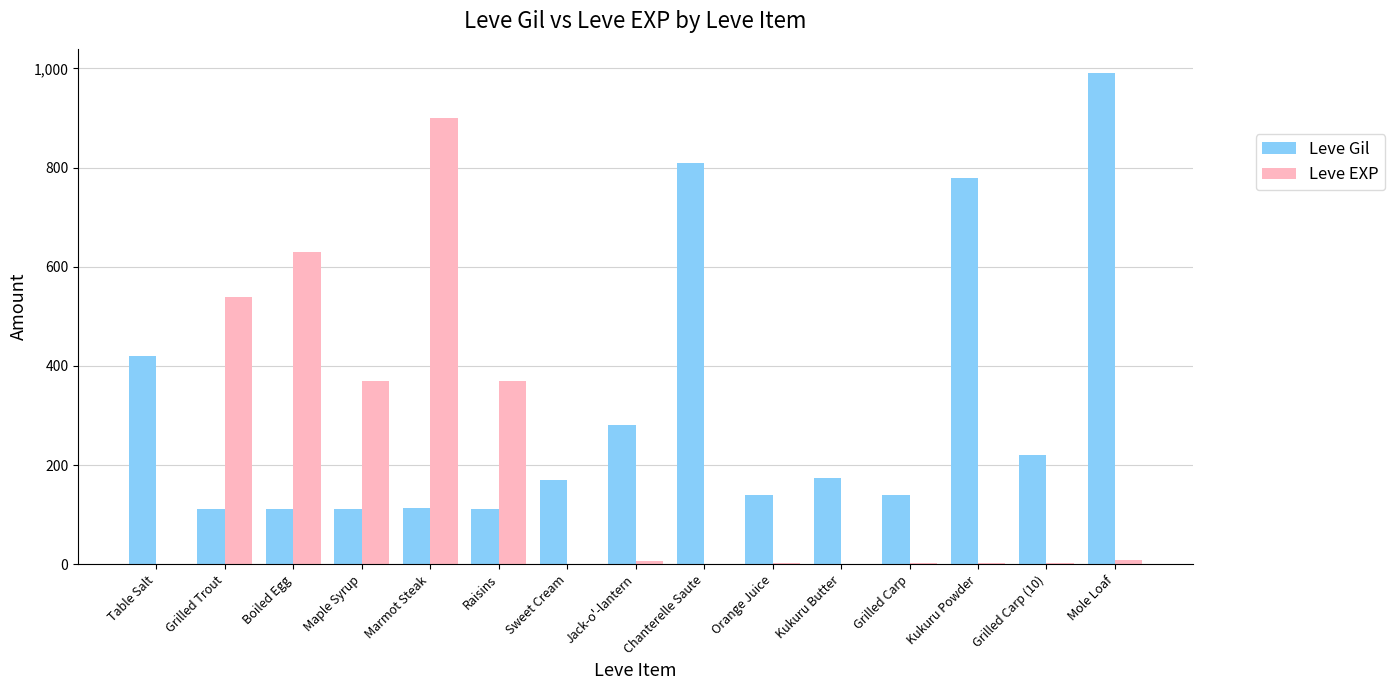

The Leve Gil series shows 112 at Grilled Trout. True or false?

True